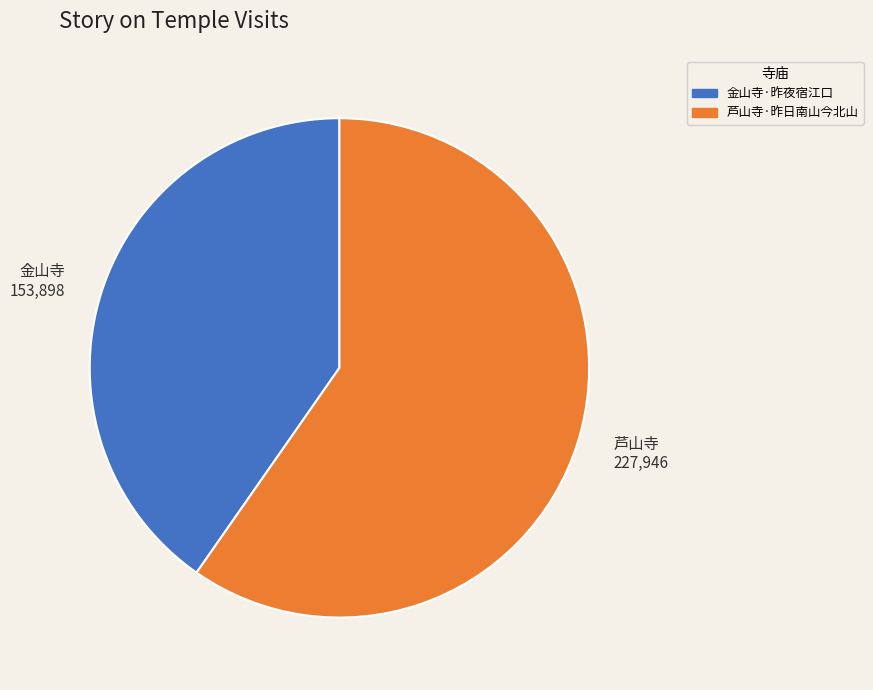

True or false: 芦山寺·昨日南山今北山 accounts for 60% of the total.

True